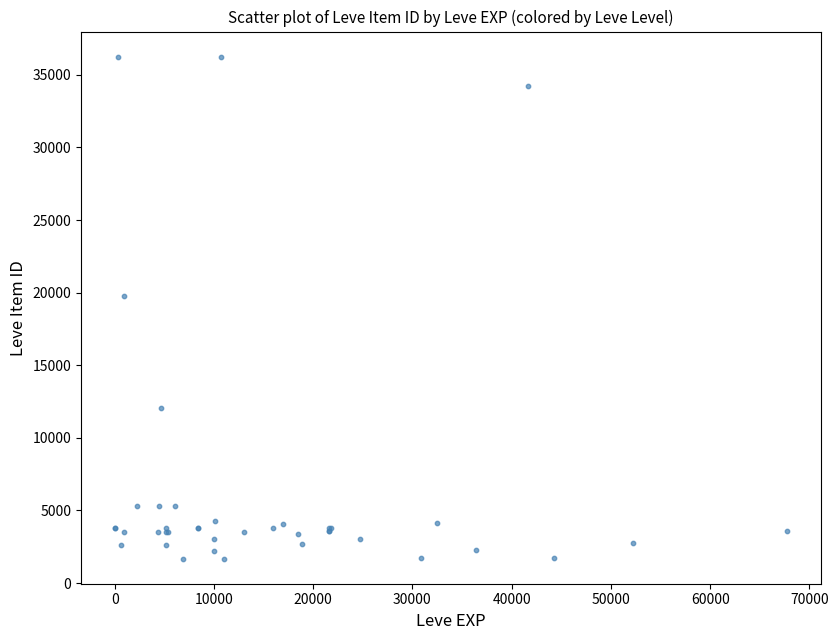

What Y value in the scatter plot is closest to 18967?

19744